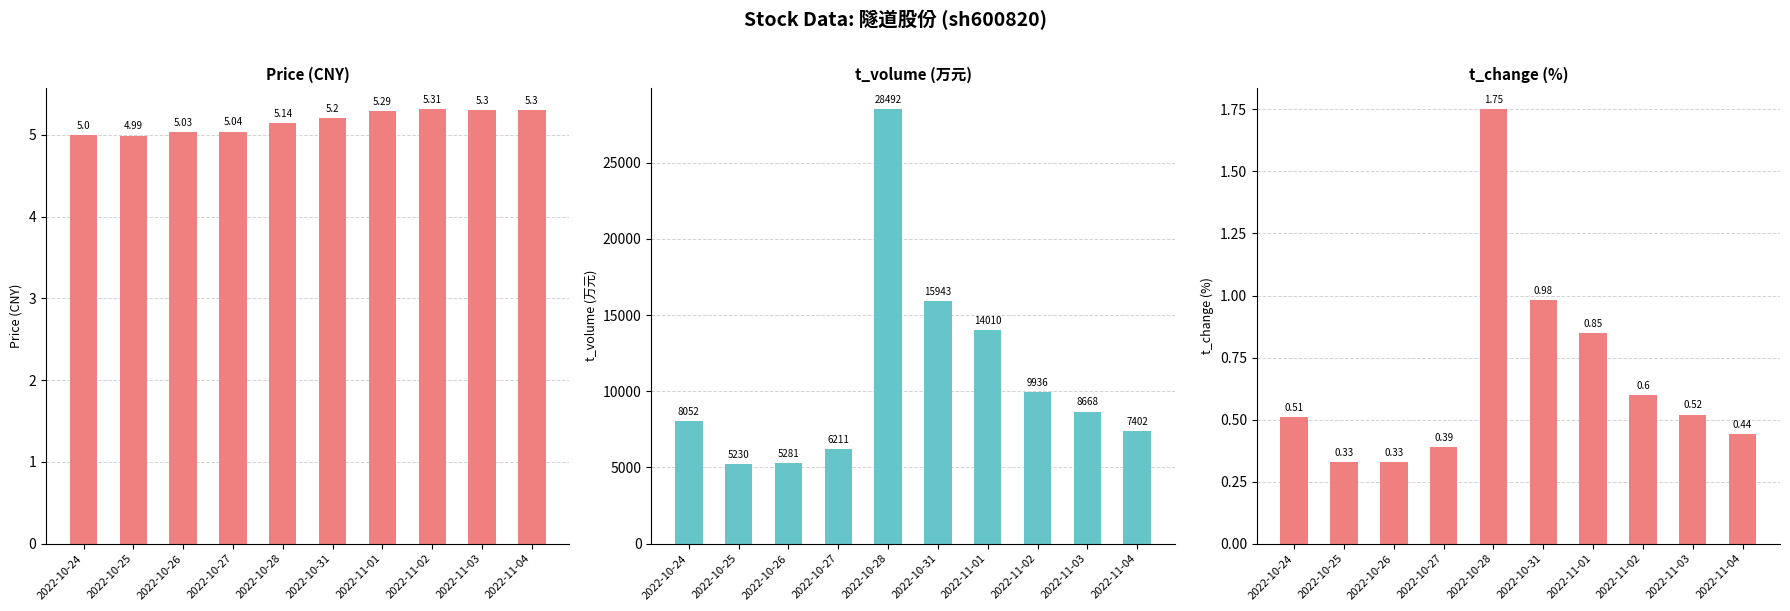

What is the total value across all series at 2022-10-25?

5235.3